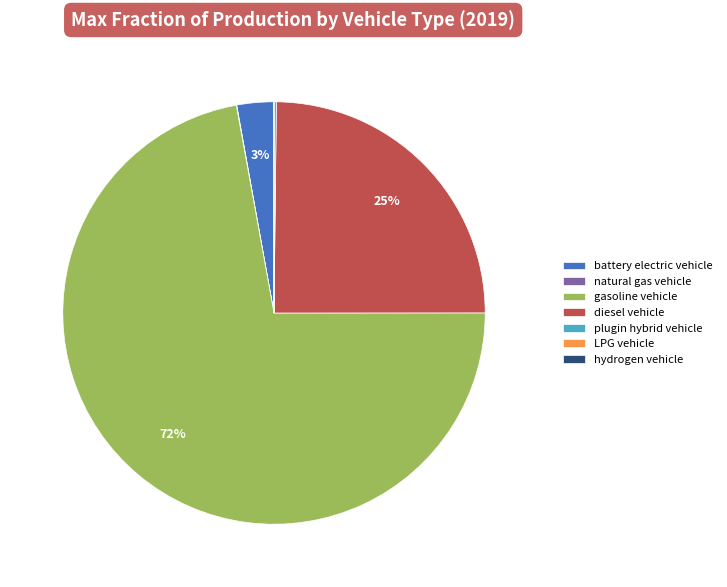

Is there any slice that represents more than half of the pie?

Yes